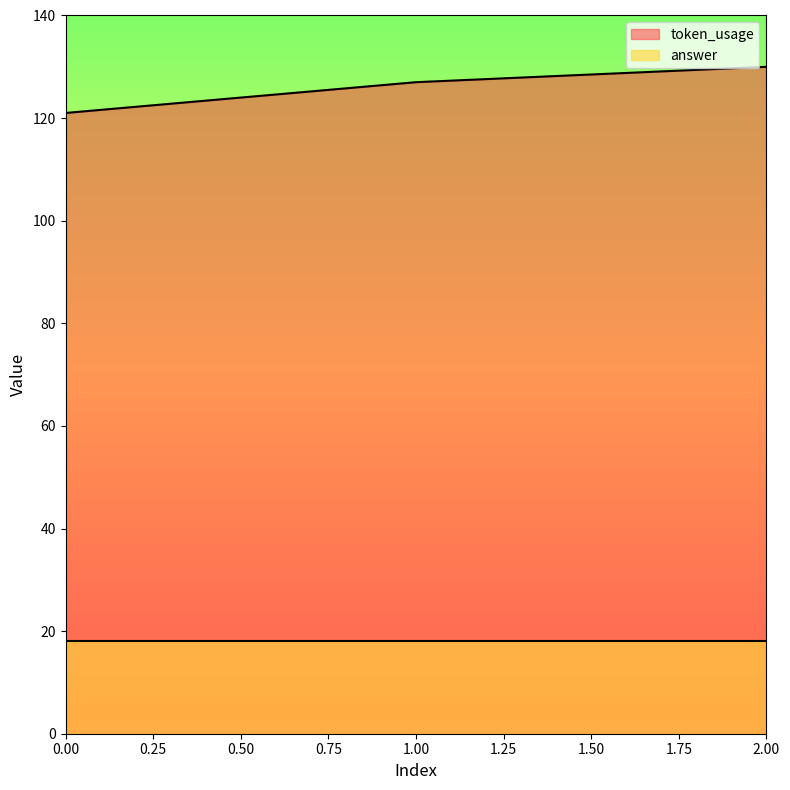

What is the value of the 1st point from the left?

121